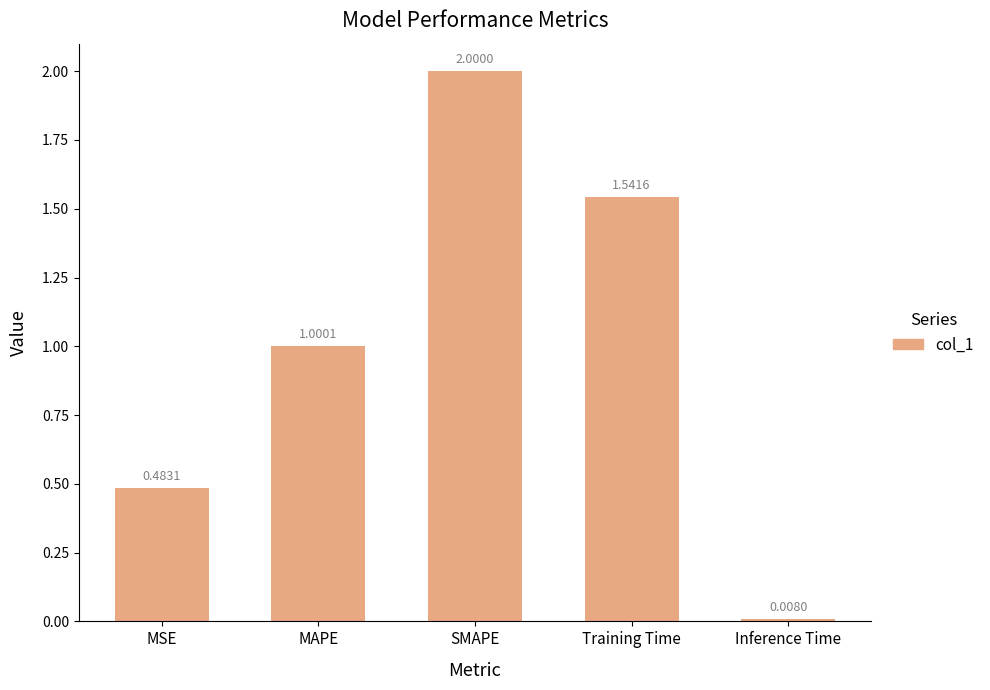

Are the bars grouped side by side (vs. stacked)?

No